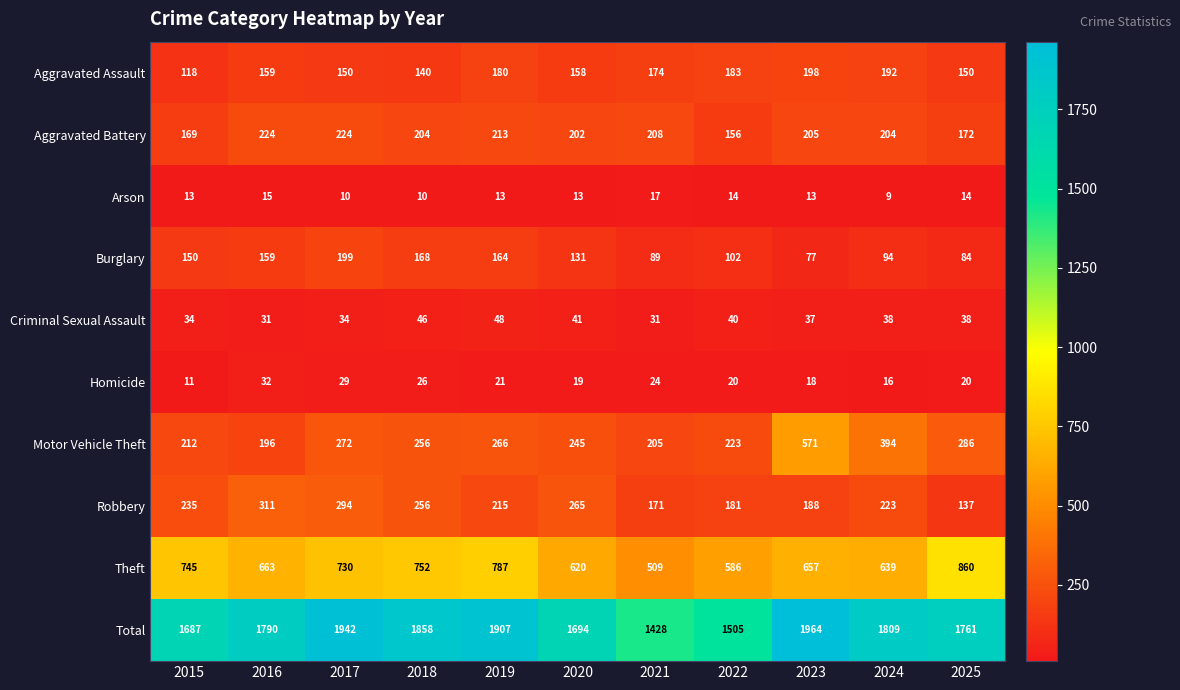

Which series has the largest range (max minus min)?

Total